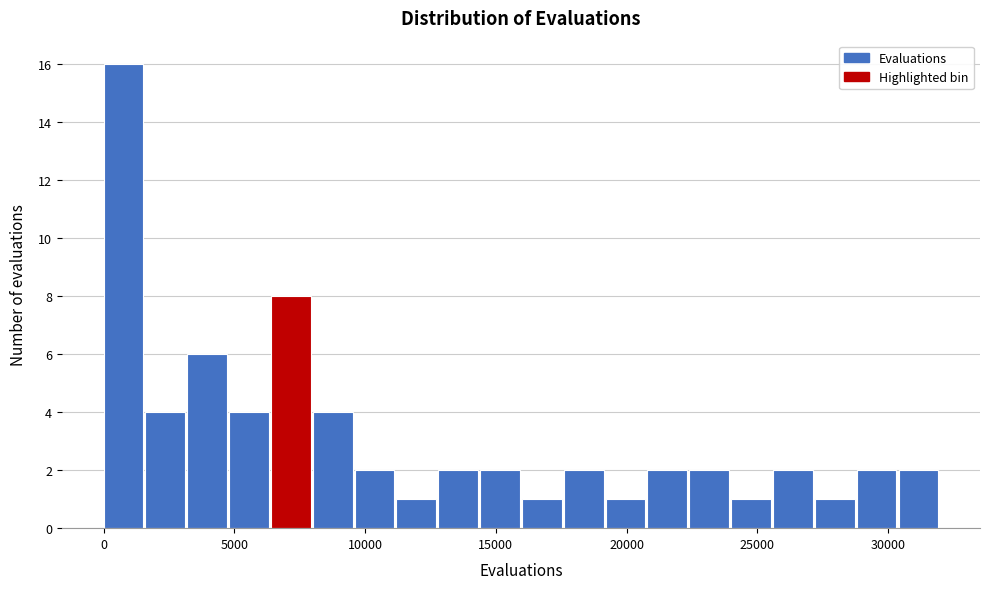

Read against the x-axis, roughly where is the centre of the tallest bar?

1000